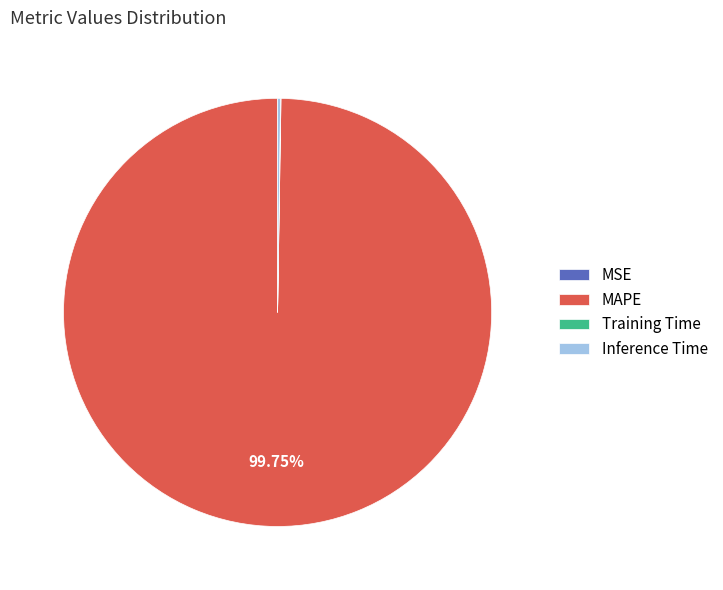

To the nearest percent, what is the average slice percentage?

25%